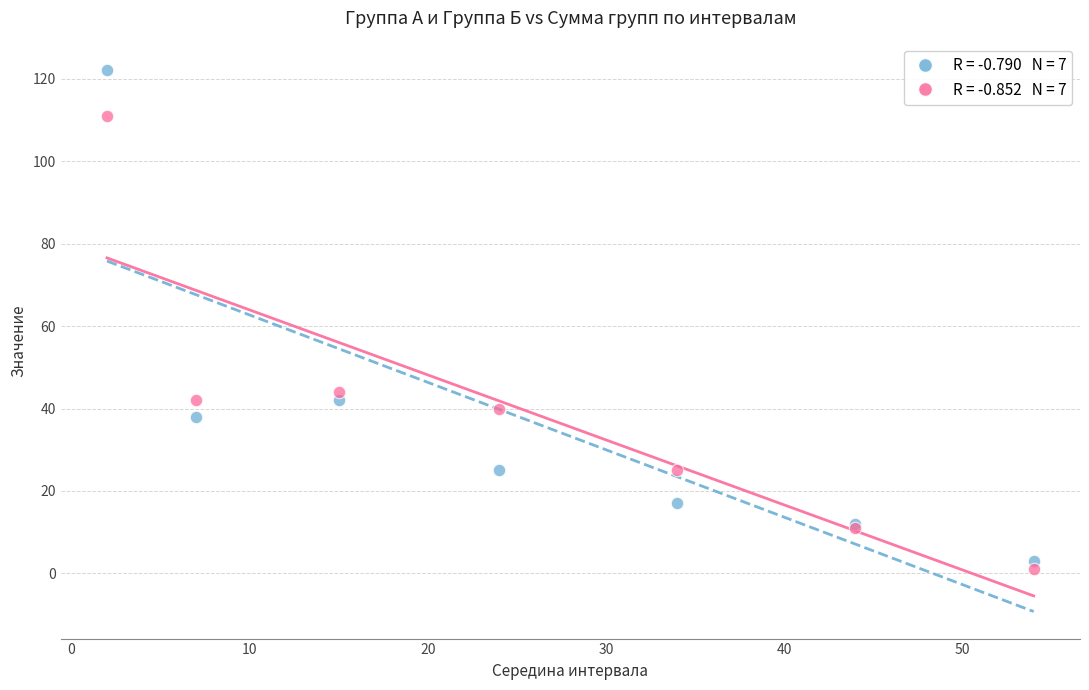

Across all series, what Y value is closest to 61?

44